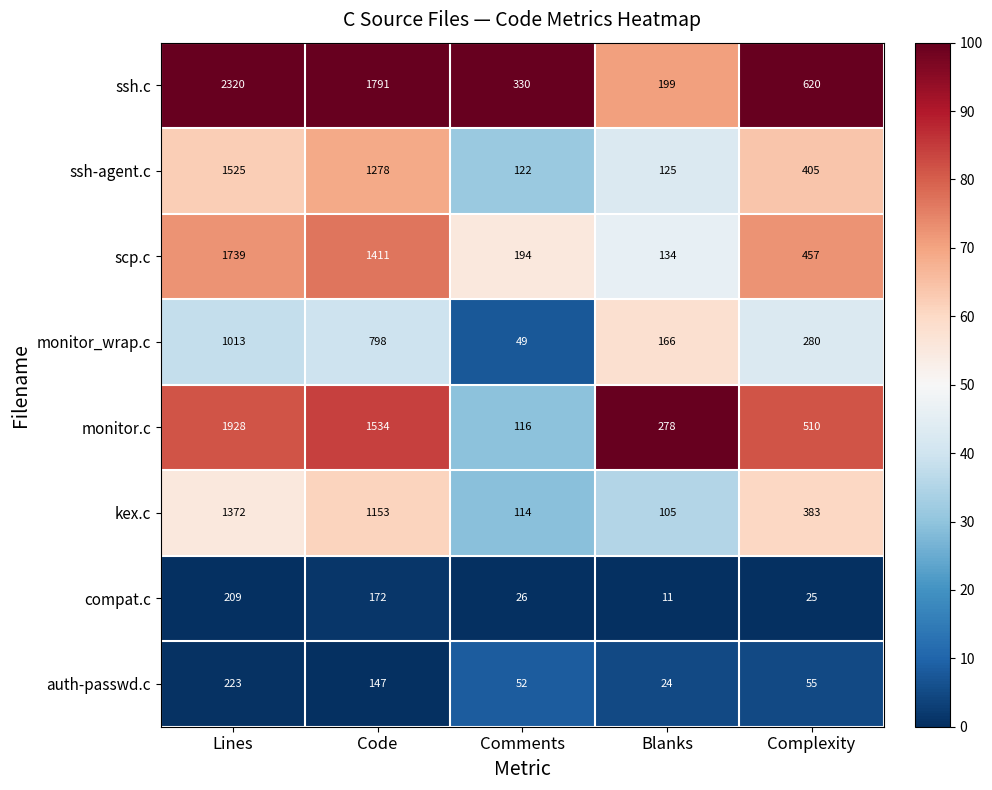

What is the difference between the highest and lowest values at Complexity?

595